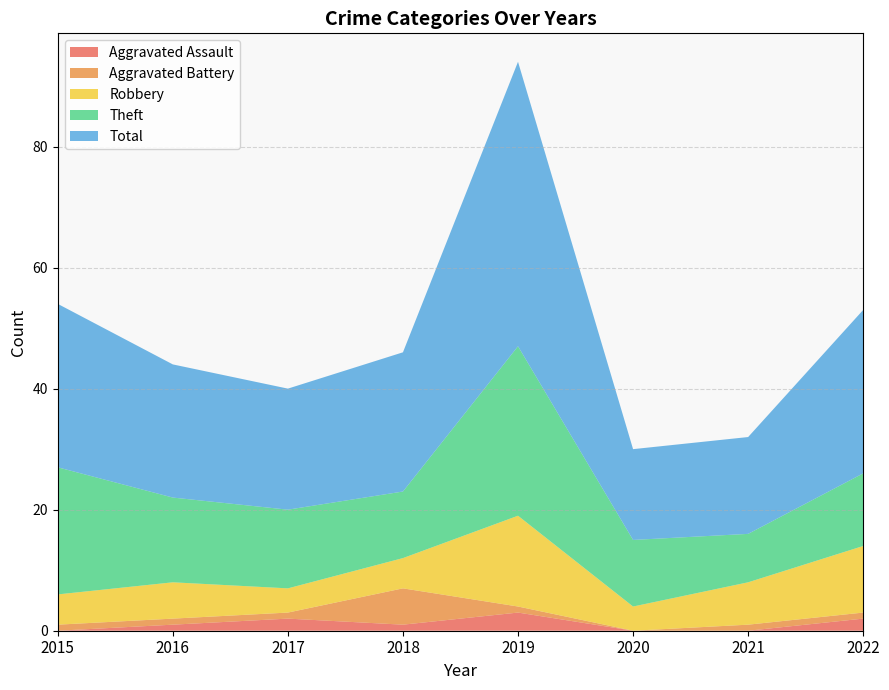

Reading right to left, transcribe all the data shown in this chart.

Aggravated Assault: 2022=2	2021=0	2020=0	2019=3	2018=1	2017=2	2016=1	2015=0
Aggravated Battery: 2022=1	2021=1	2020=0	2019=1	2018=6	2017=1	2016=1	2015=1
Robbery: 2022=11	2021=7	2020=4	2019=15	2018=5	2017=4	2016=6	2015=5
Theft: 2022=12	2021=8	2020=11	2019=28	2018=11	2017=13	2016=14	2015=21
Total: 2022=27	2021=16	2020=15	2019=47	2018=23	2017=20	2016=22	2015=27